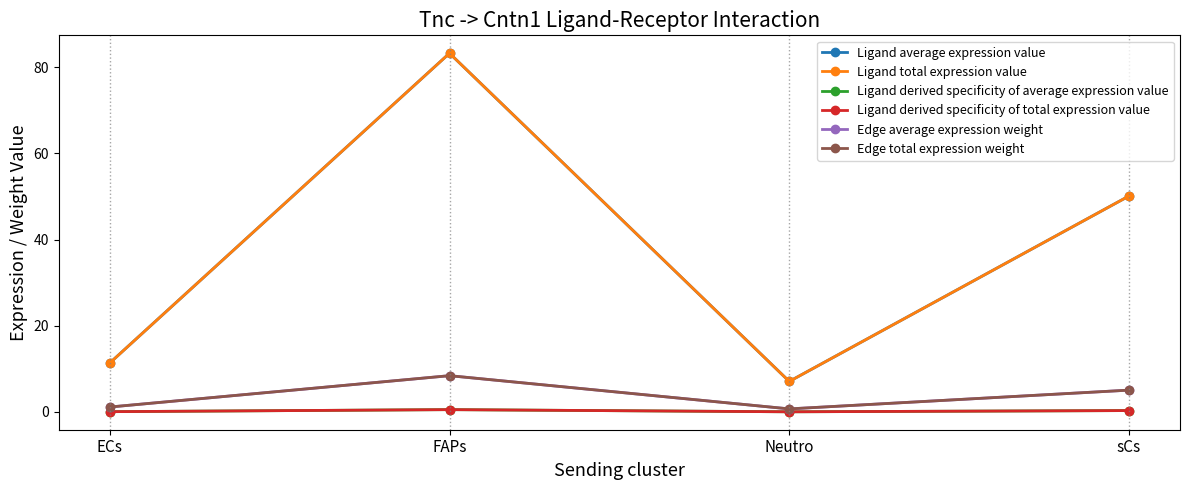

How many interior local peaks does the Ligand total expression value series have?

1